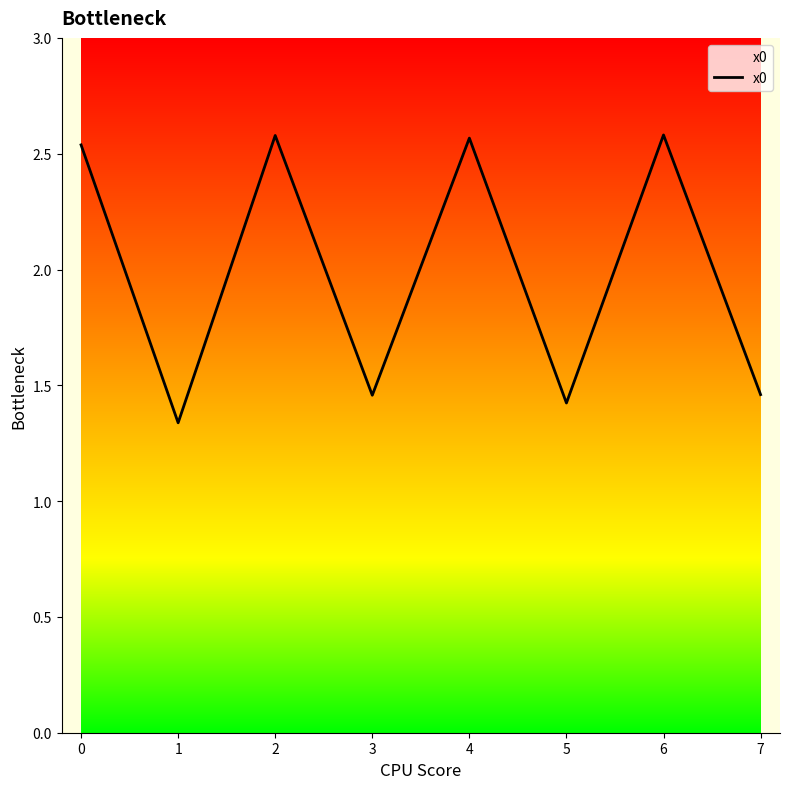

How many categories are shown in the chart?

8